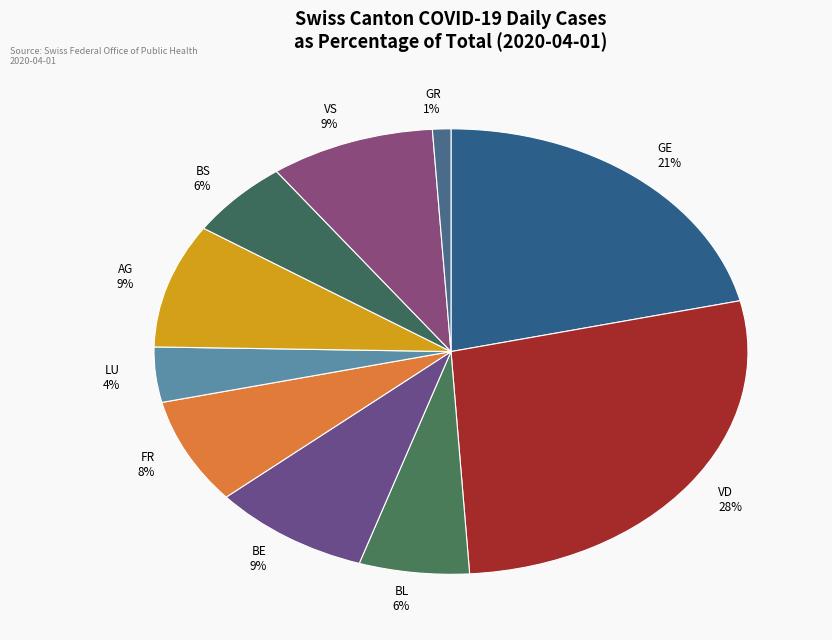

Combined, do VS 9% and GR 1% account for over 50%?

No